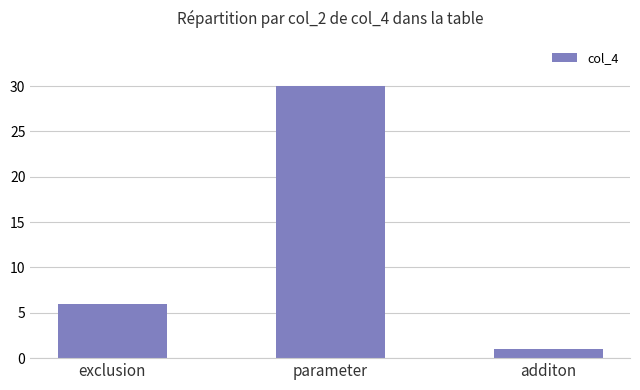

Which label corresponds to the smallest value in the chart?

additon